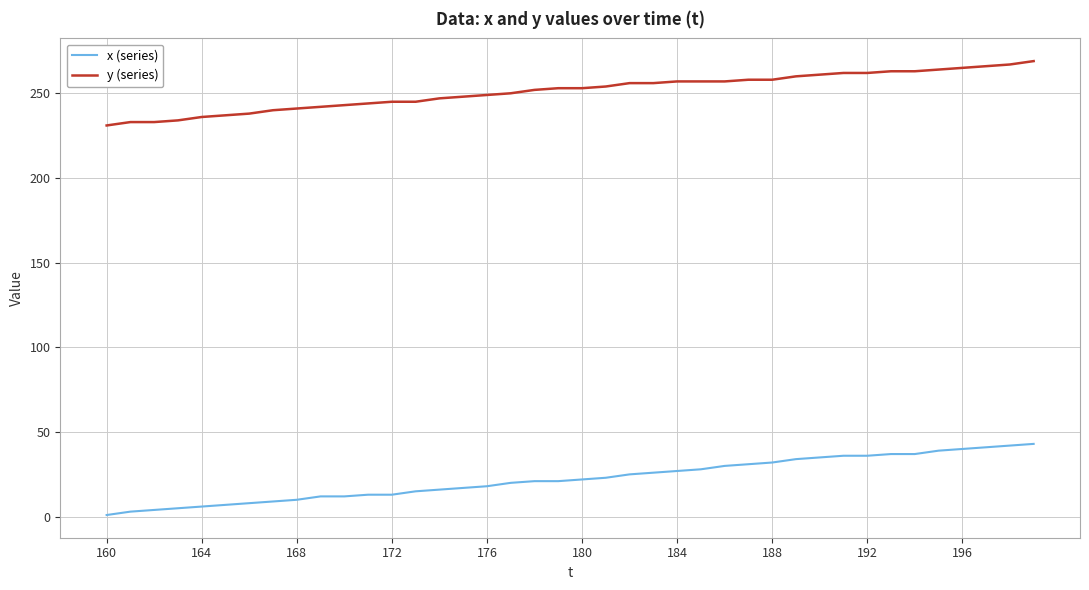

True or false: x (series) and y (series) cross at least once.

False